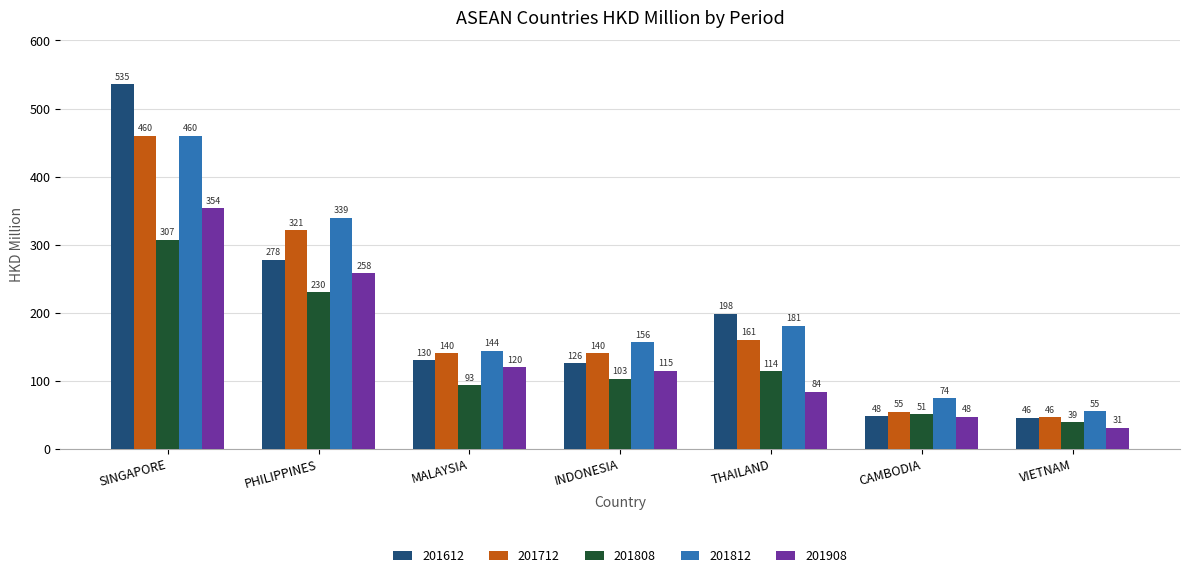

Which series has the largest total across all categories?

201812